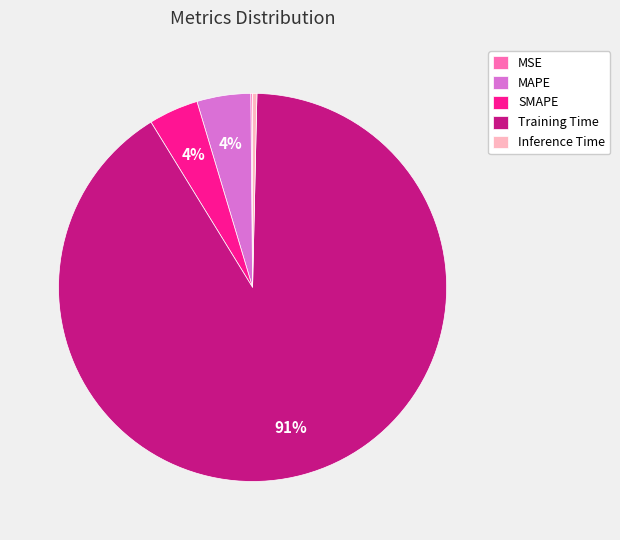

Do Inference Time and MAPE together represent more than half of the pie?

No